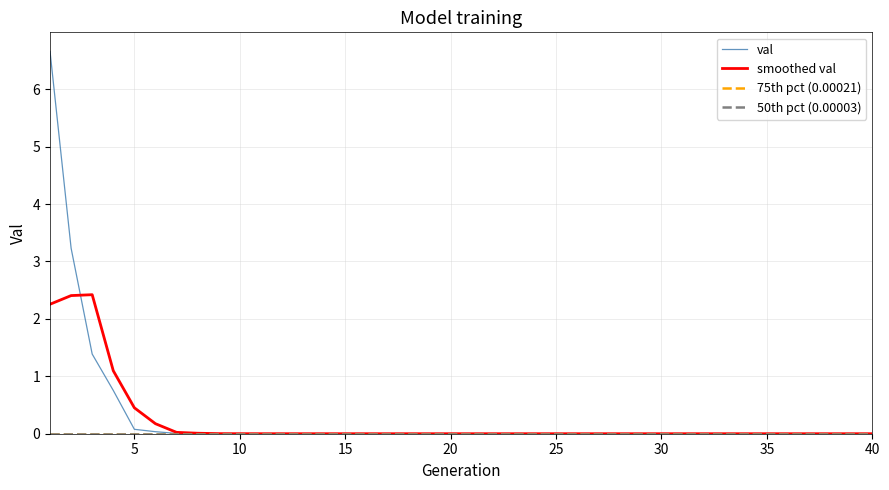

Does the chart have visible grid lines?

Yes